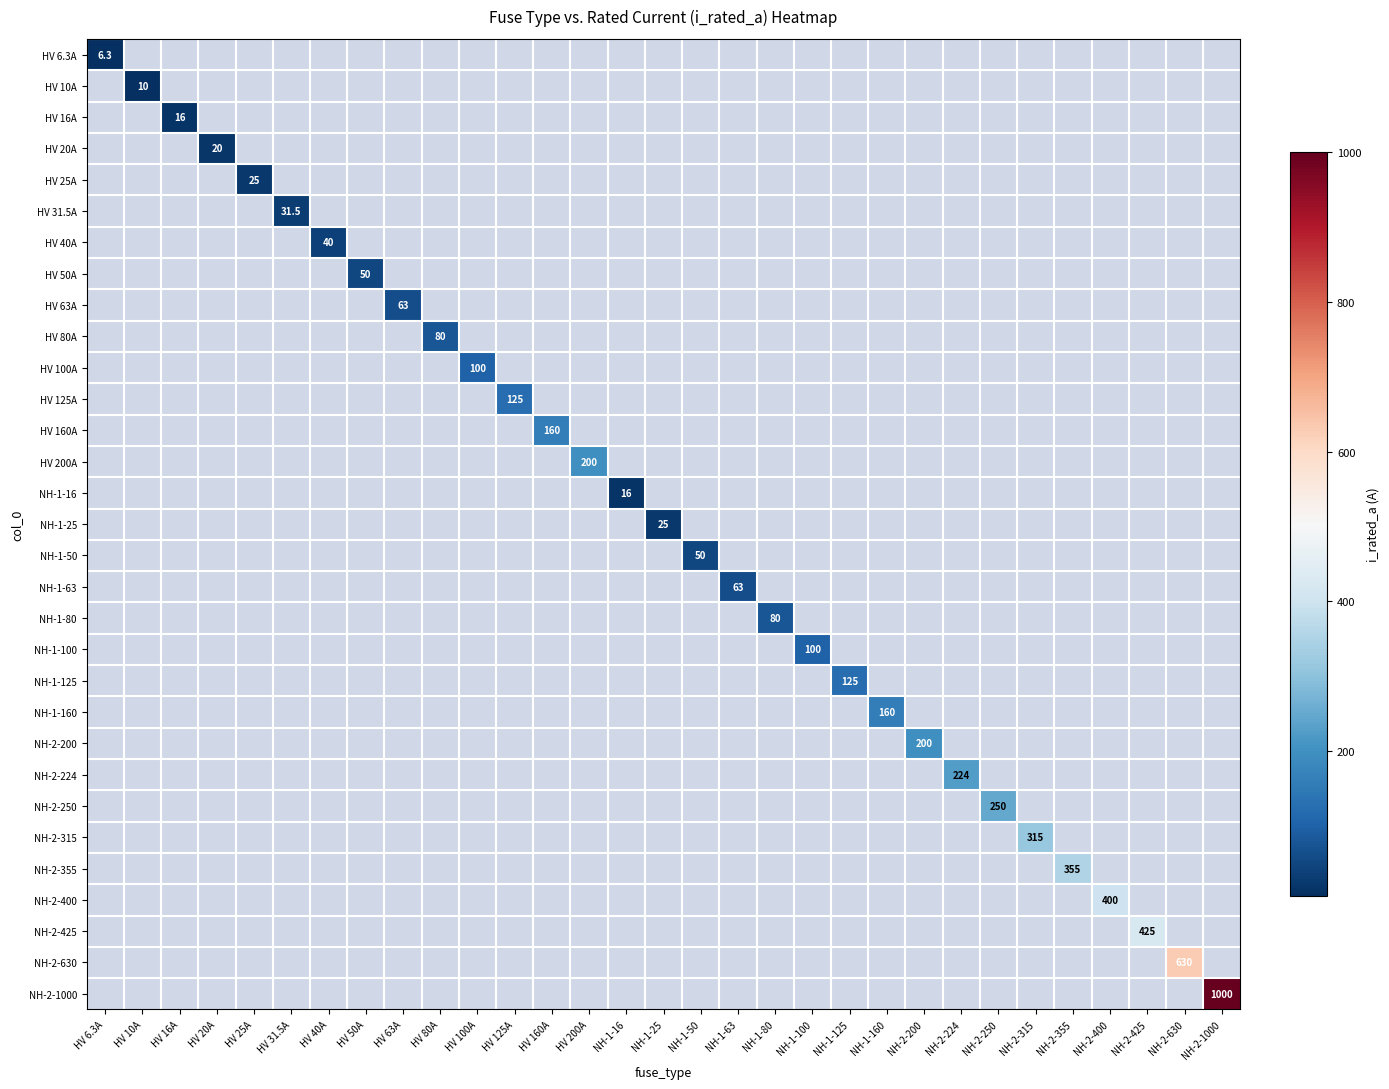

Which category has the lowest value across all series?

HV 6.3A